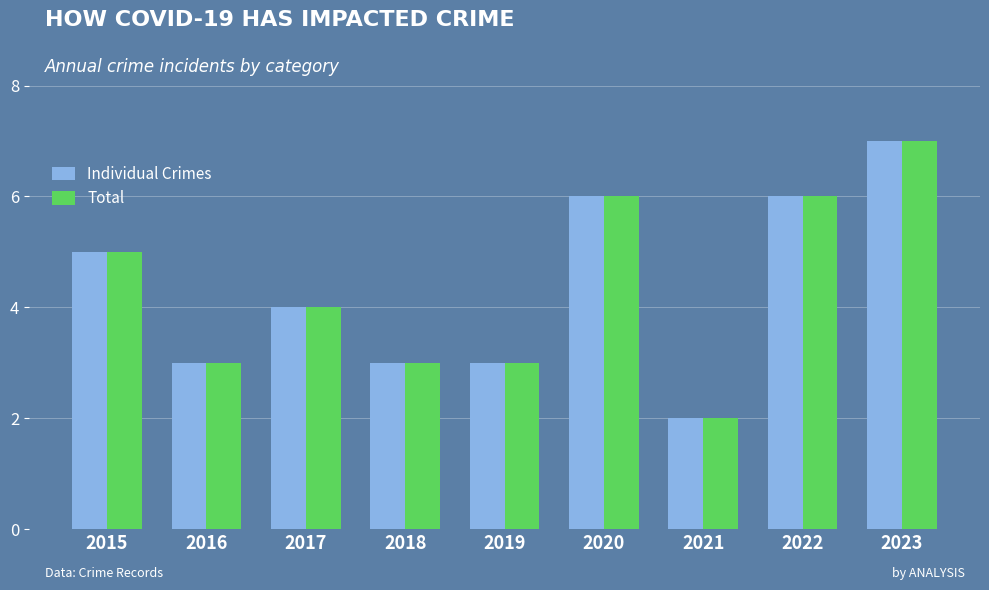

What is the average value of the Individual Crimes series?

4